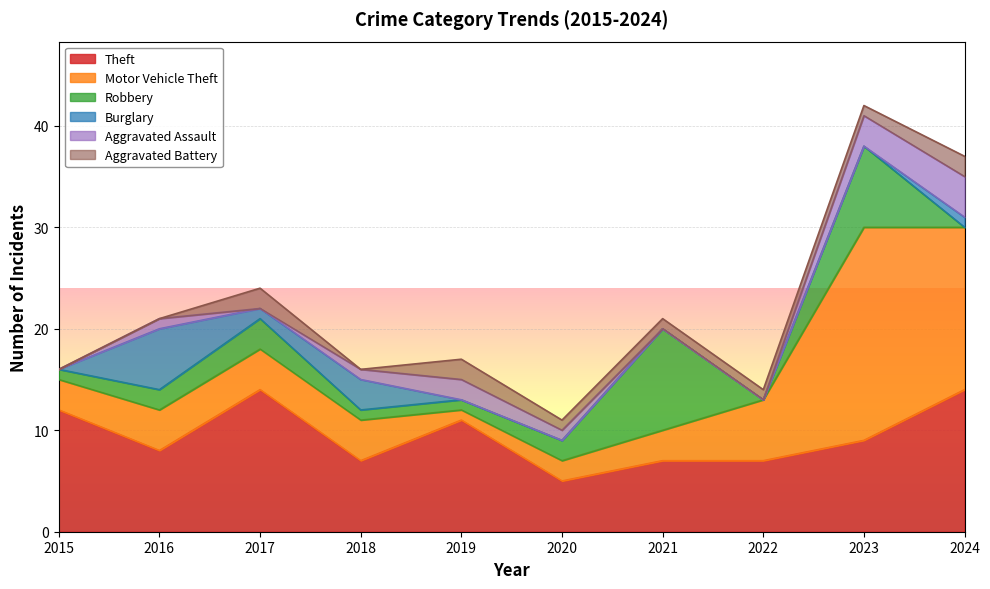

Reading left to right, list all the values displayed in this chart.

Theft: 12	8	14	7	11	5	7	7	9	14
Motor Vehicle Theft: 3	4	4	4	1	2	3	6	21	16
Robbery: 1	2	3	1	1	2	10	0	8	0
Burglary: 0	6	1	3	0	0	0	0	0	1
Aggravated Assault: 0	1	0	1	2	1	0	0	3	4
Aggravated Battery: 0	0	2	0	2	1	1	1	1	2